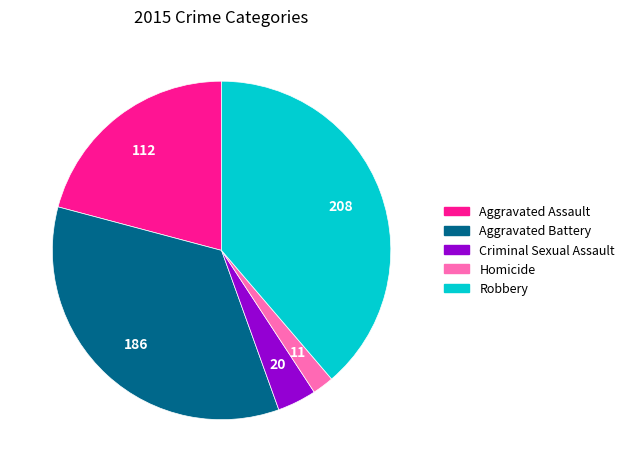

What is the largest slice in the pie chart?

Robbery